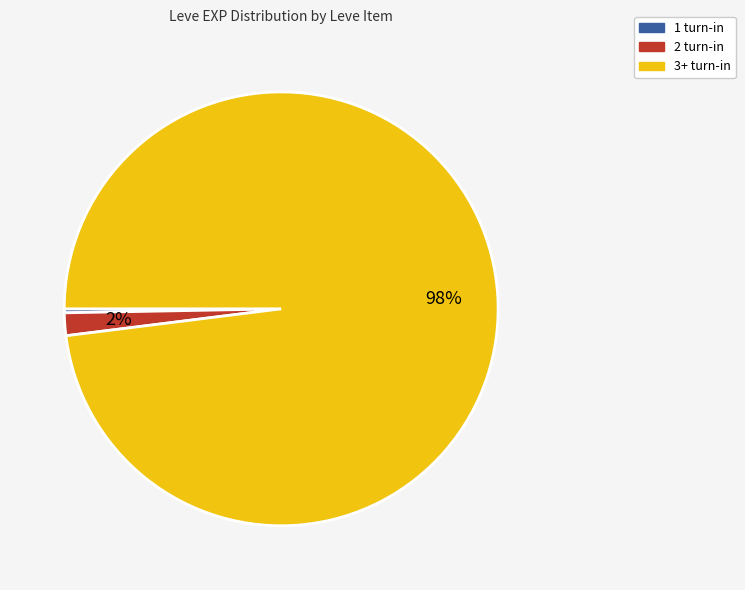

To the nearest percent, what is the average slice percentage?

33%